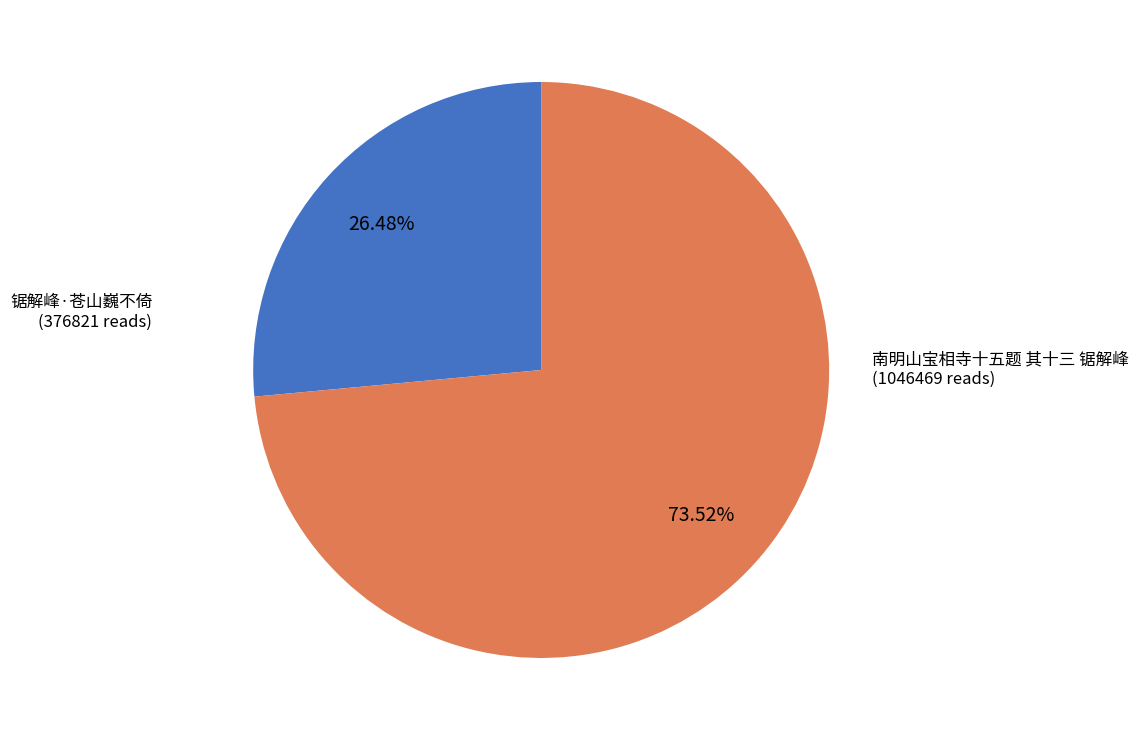

Is there a majority slice in this chart?

Yes